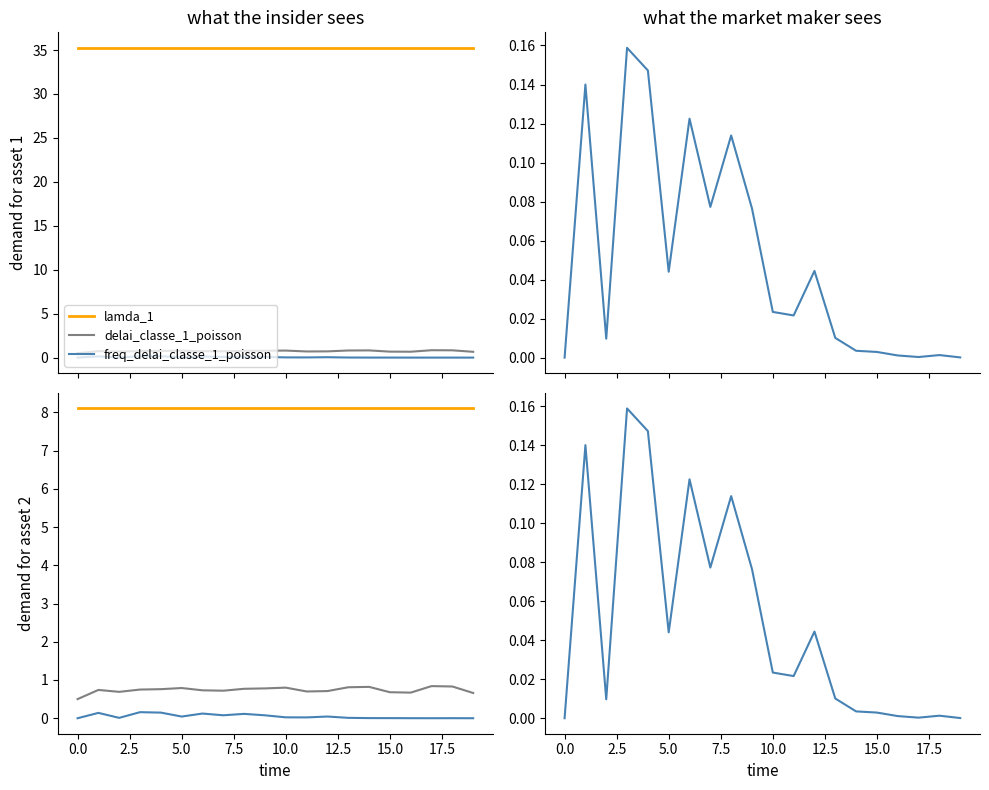

In freq_delai_classe_1_poisson, how many points are higher than both neighbors (excluding endpoints)?

6